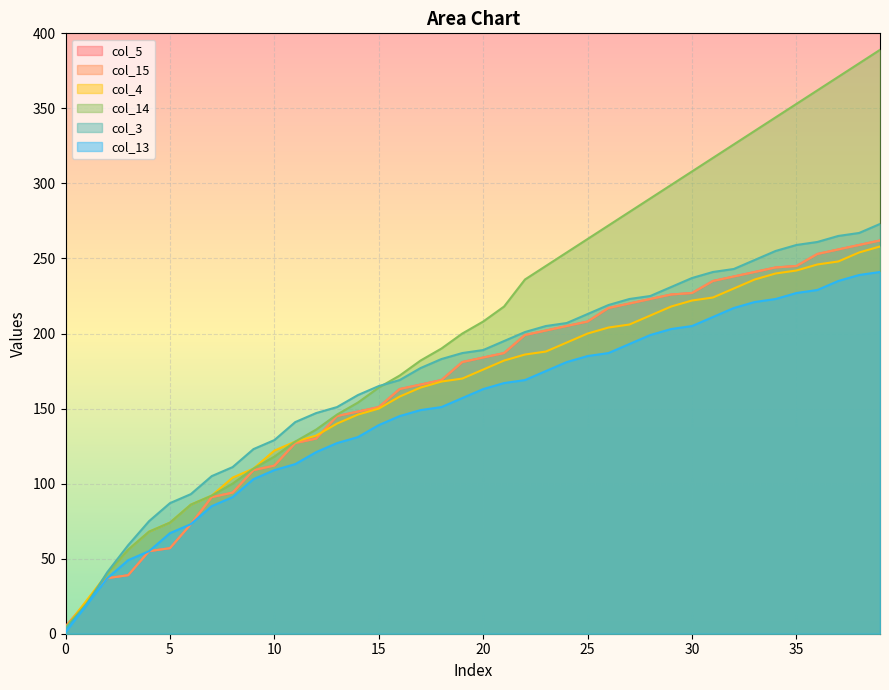

Is the value of col_13 at 17 greater than the value of col_4 at 9?

Yes